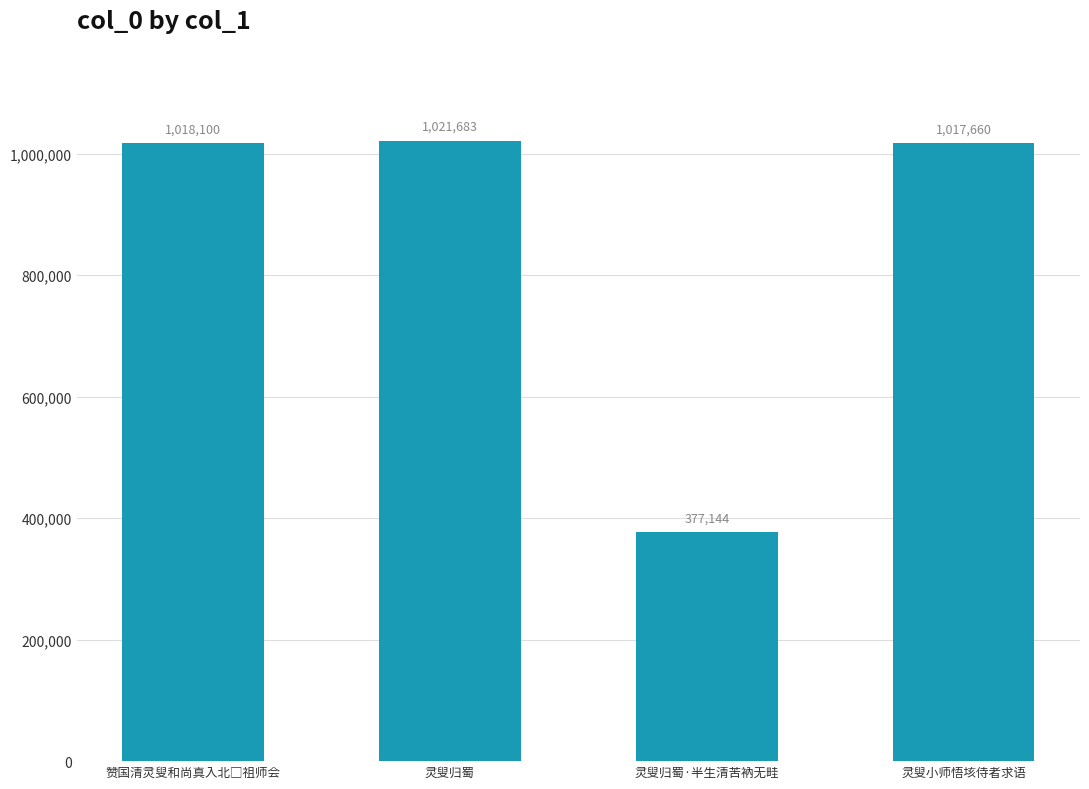

What is the sum of all values?

3434587